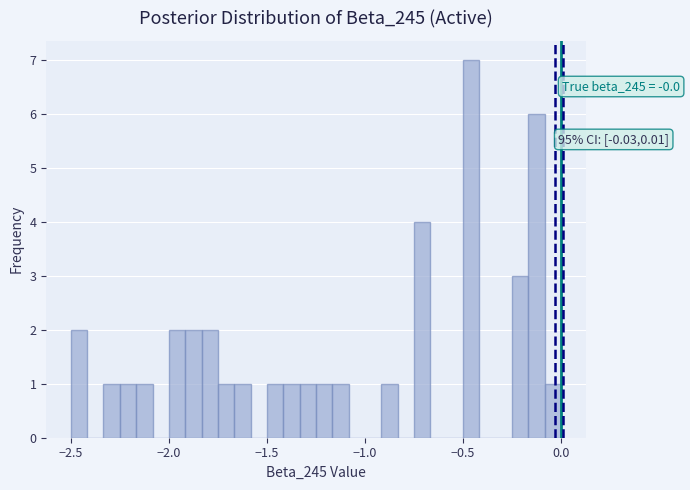

Around what value on the x-axis is the tallest bar? Give the approximate position of its centre, as read against the axis.

-0.45